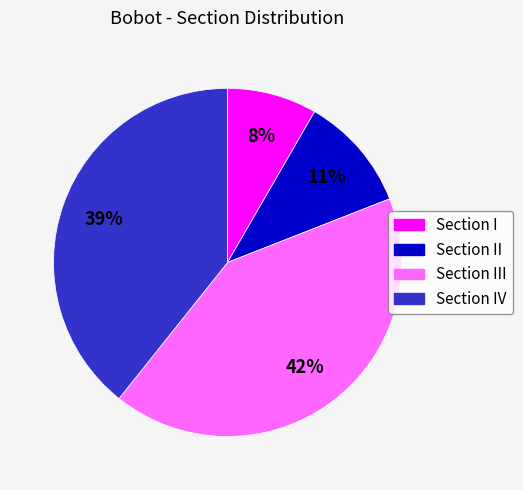

True or false: Section I accounts for 1% of the total.

False